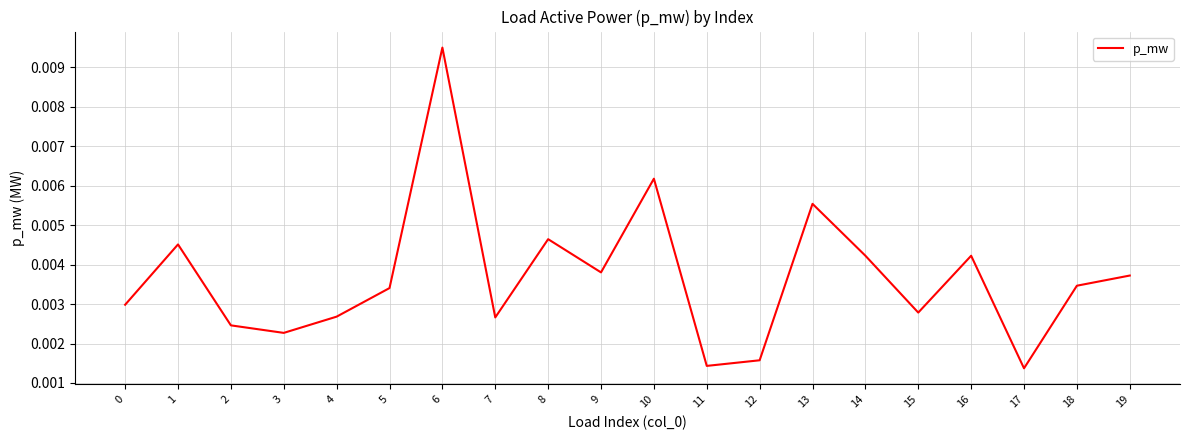

Which label corresponds to the largest value in the chart?

6